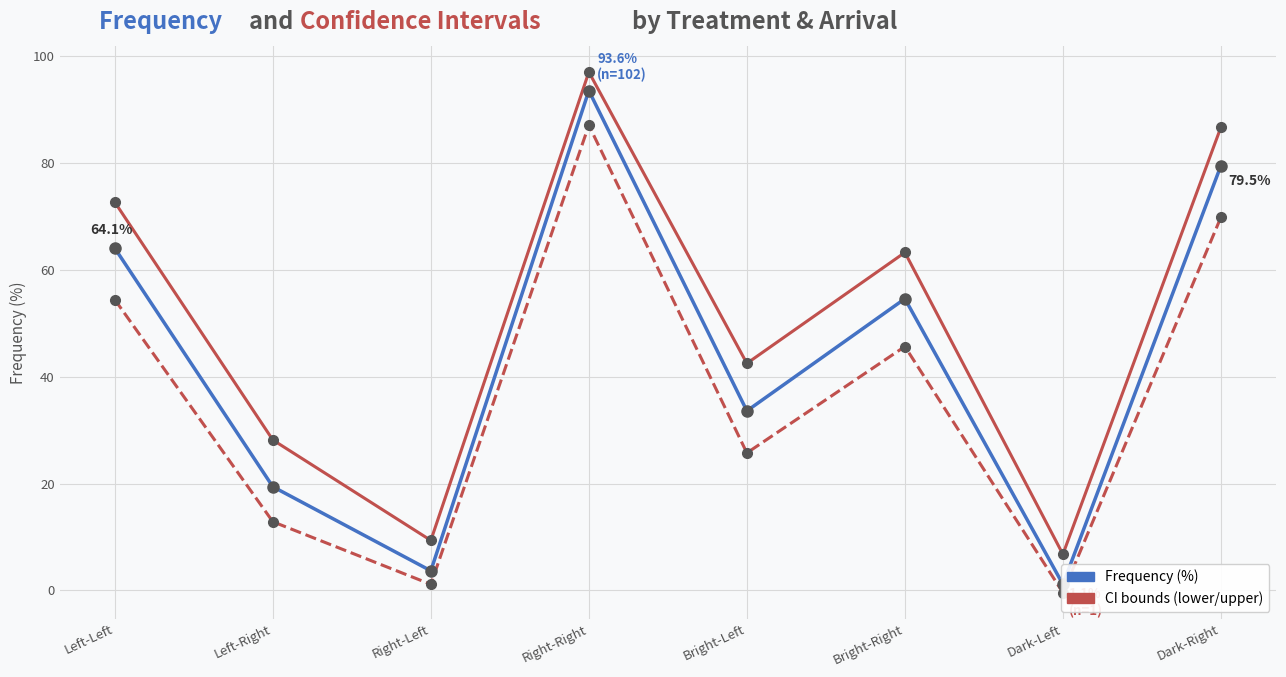

Reading left to right, what are all the values shown in this chart?

upper: Left-Left=72.7	Left-Right=28.2	Right-Left=9.4	Right-Right=97.1	Bright-Left=42.5	Bright-Right=63.3	Dark-Left=6.8	Dark-Right=86.7
lower: Left-Left=54.4	Left-Right=12.9	Right-Left=1.1	Right-Right=87.1	Bright-Left=25.7	Bright-Right=45.7	Dark-Left=-0.4	Dark-Right=69.9
Frequency: Left-Left=64.1	Left-Right=19.4	Right-Left=3.7	Right-Right=93.6	Bright-Left=33.6	Bright-Right=54.6	Dark-Left=1.1	Dark-Right=79.5